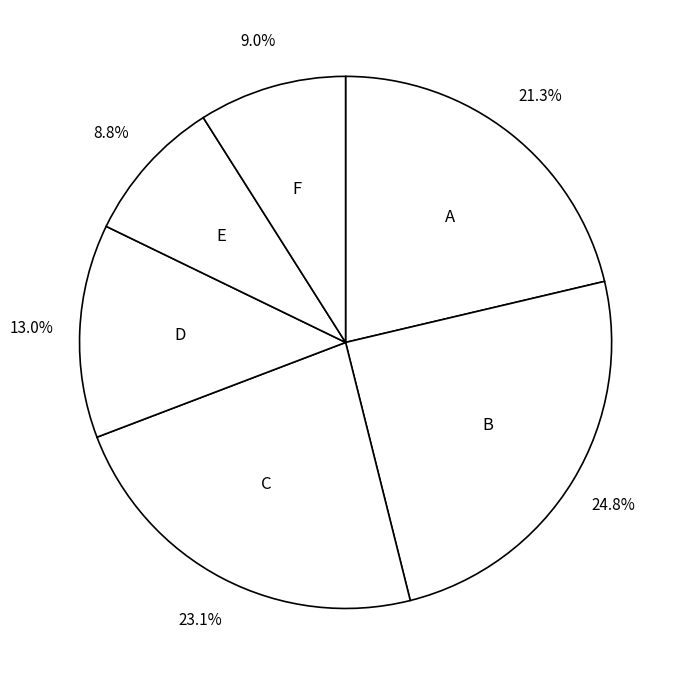

What portion of the pie excludes F?

91.0%